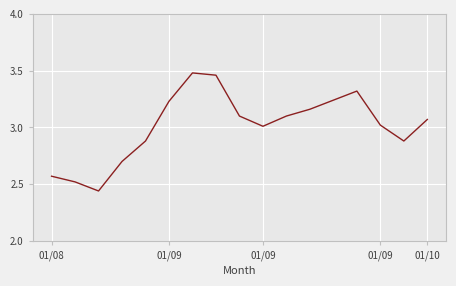

What is the difference between the maximum and minimum values?

1.0